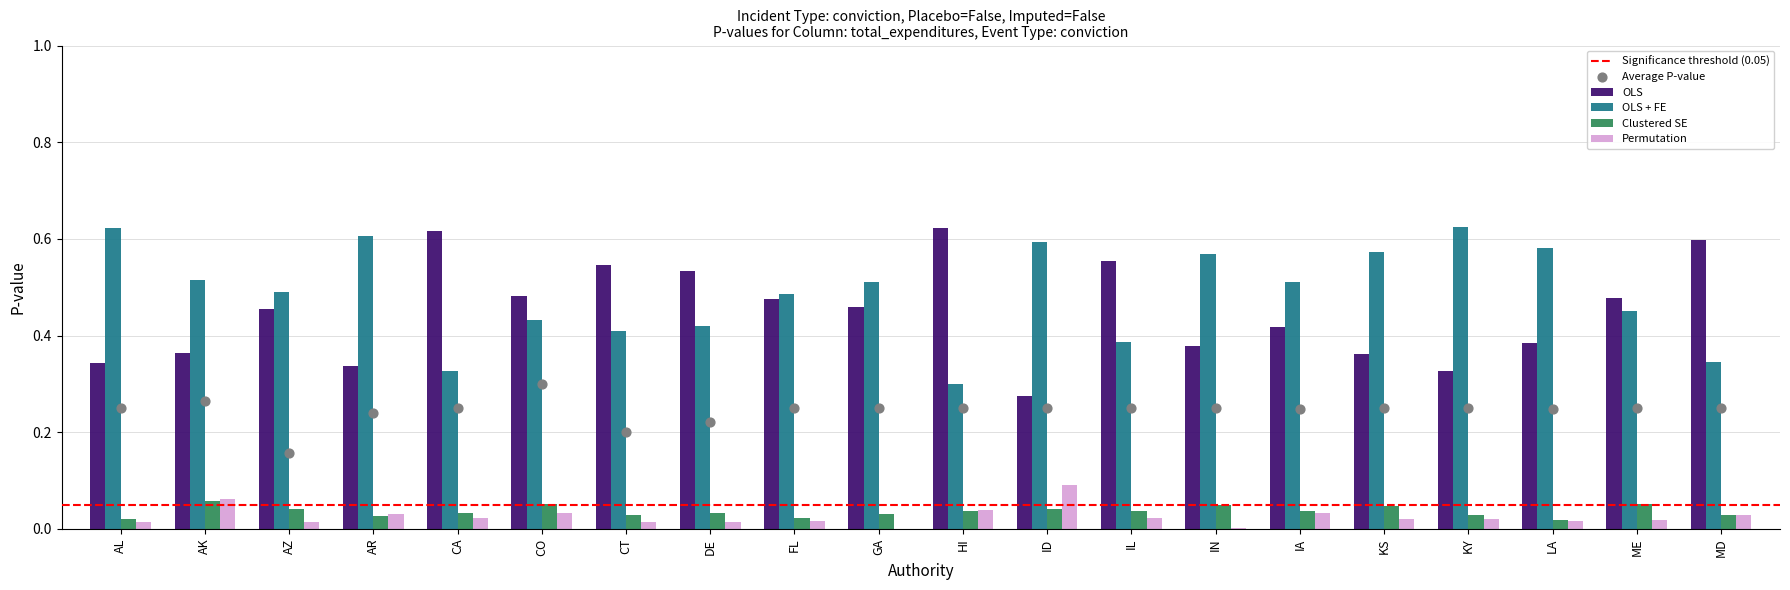

At how many categories does at least one series exceed 0?

20